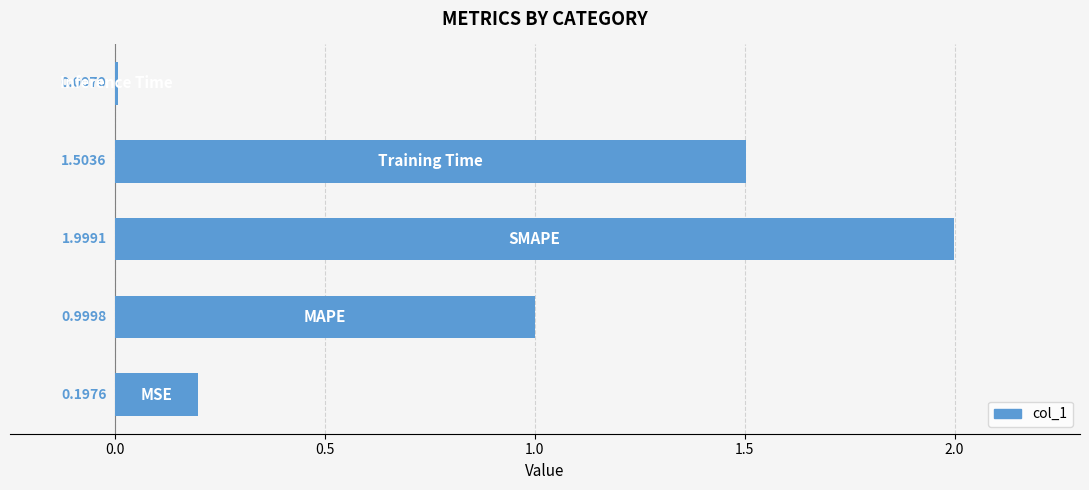

What is the sum of all values?

4.7